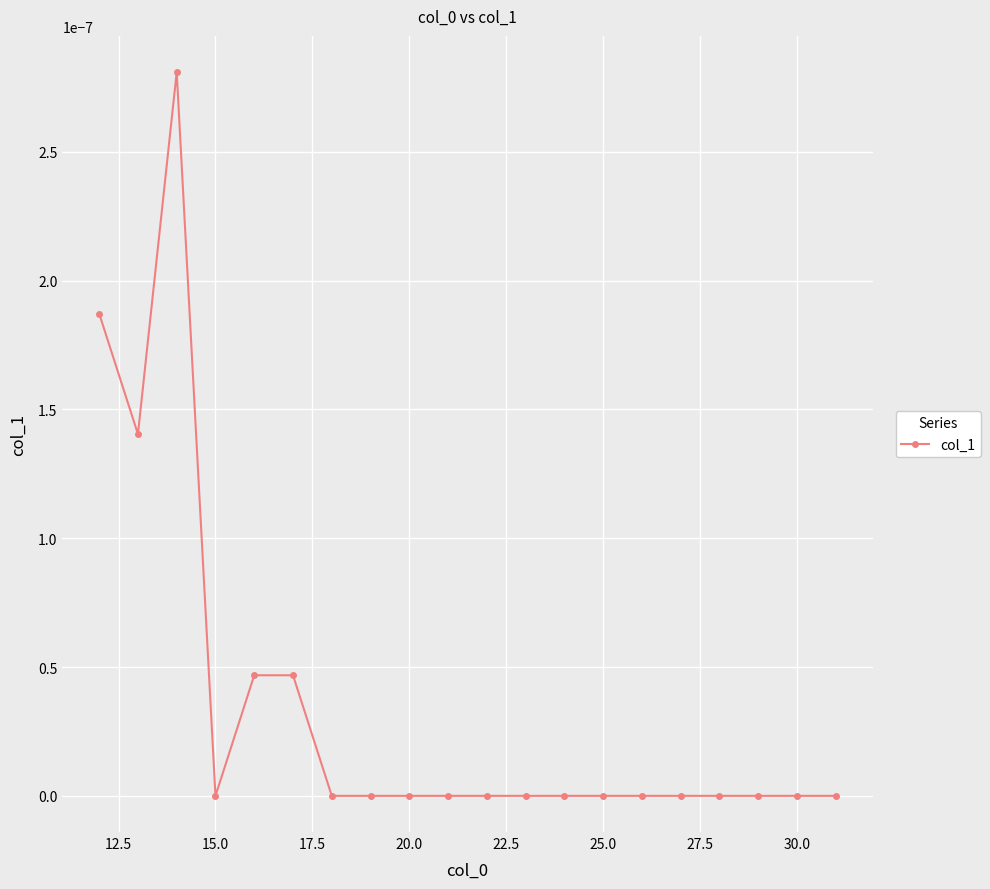

How many categories are shown in the chart?

20